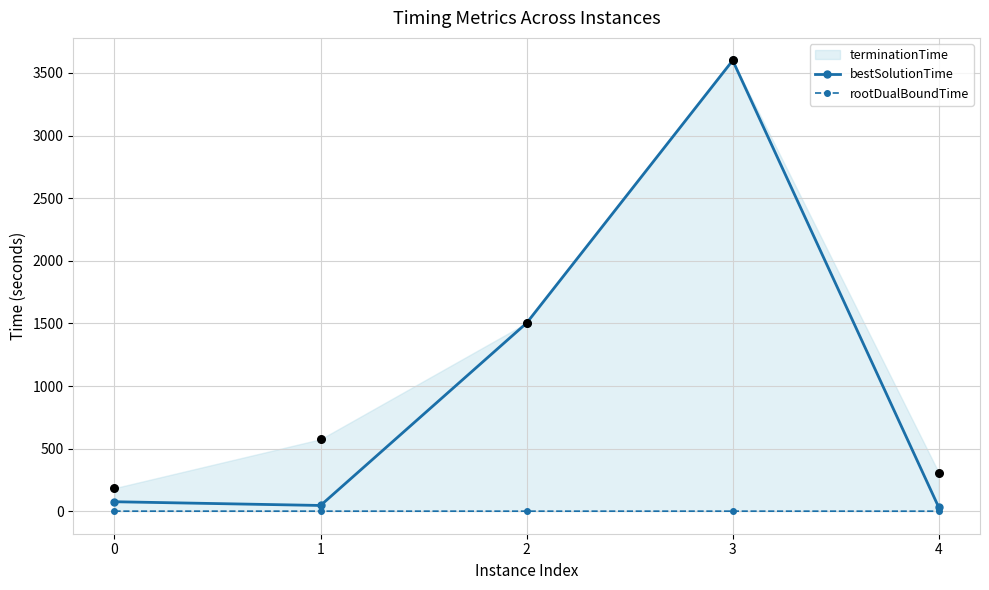

The value of bestSolutionTime at 2 is 1503.0. True or false?

True